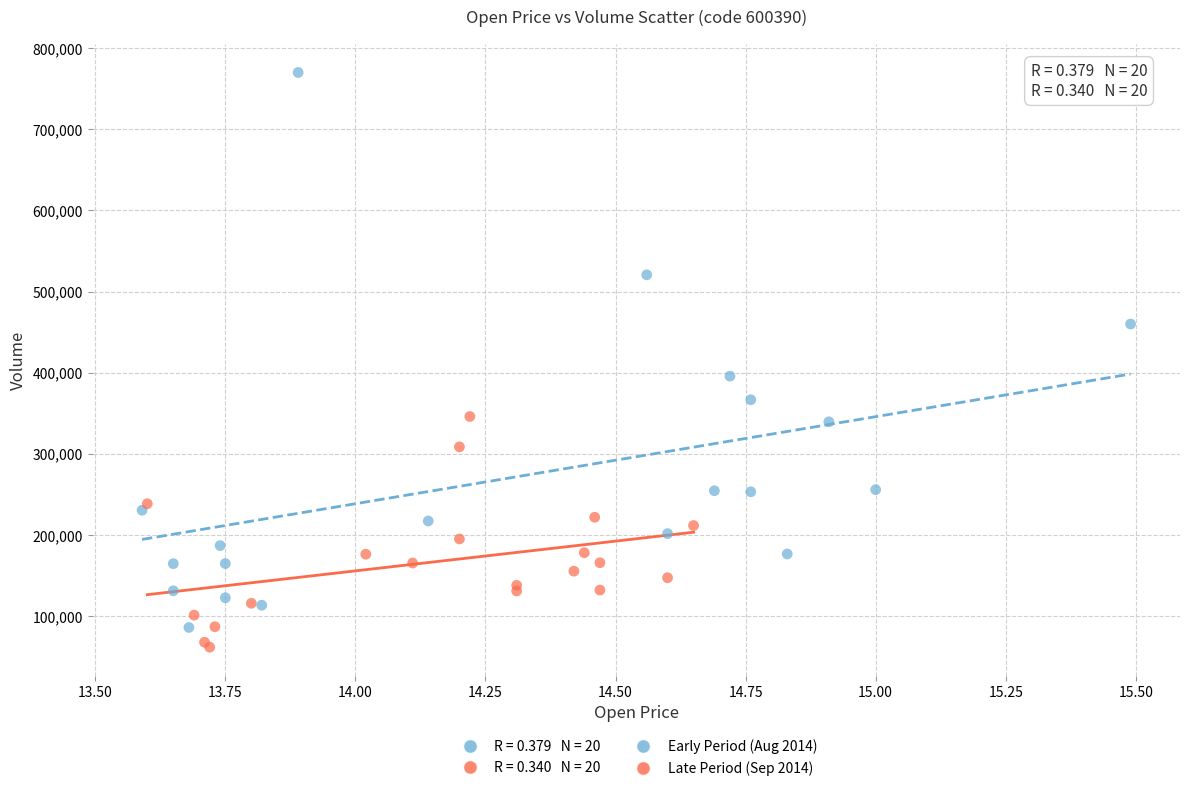

Which series reaches the maximum Y coordinate?

Early Period (Aug 2014)